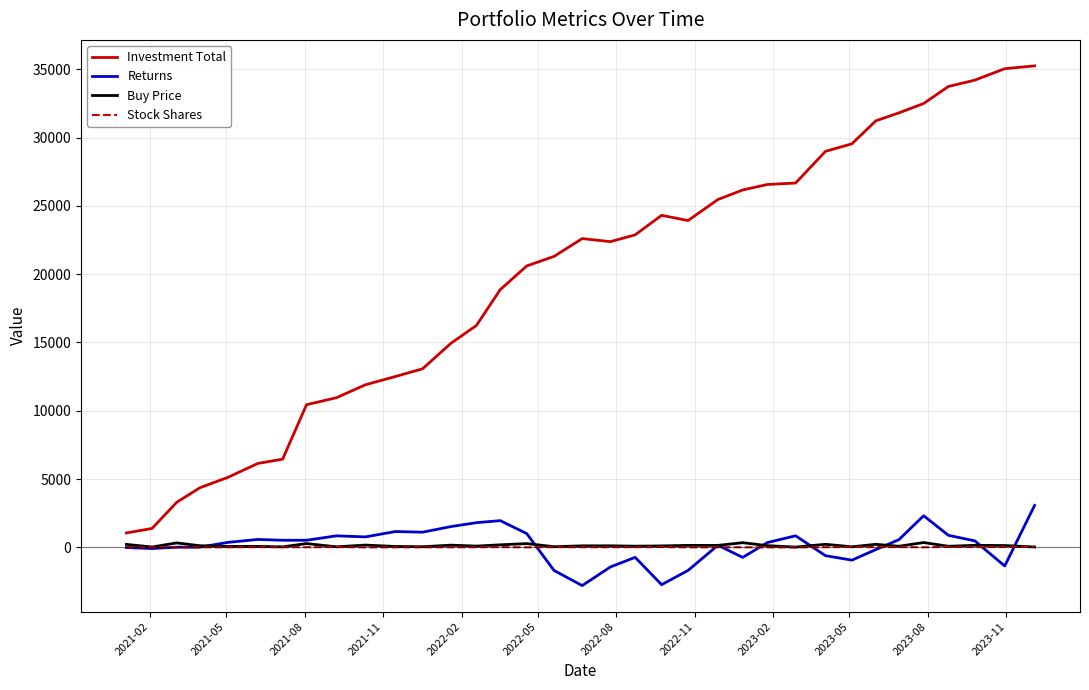

Count the number of data series in this chart.

4